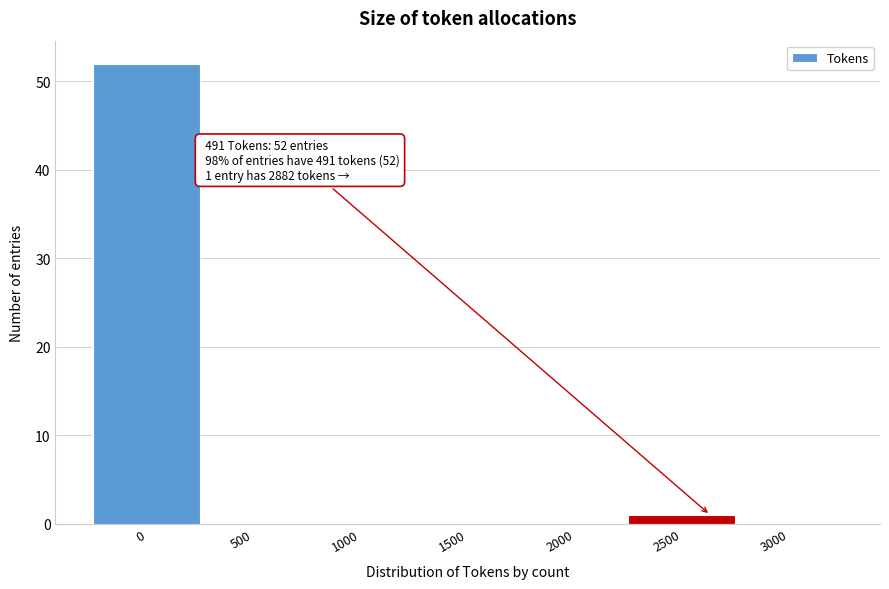

Reading left to right, extract all data points from this chart.

0=52	500=0	1000=0	1500=0	2000=0	2500=1	3000=0